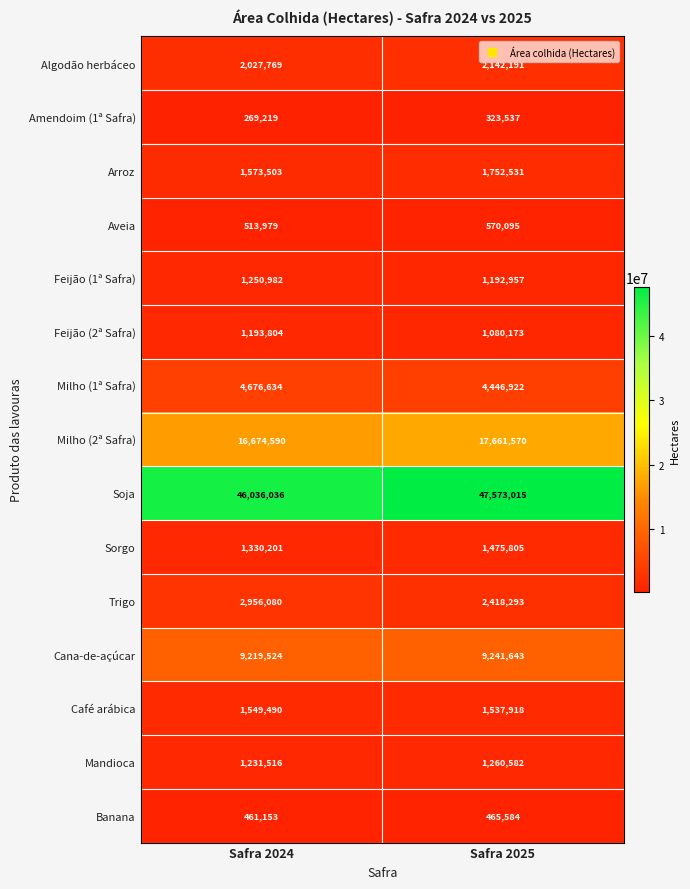

Which label corresponds to the largest value in the chart?

Safra 2025